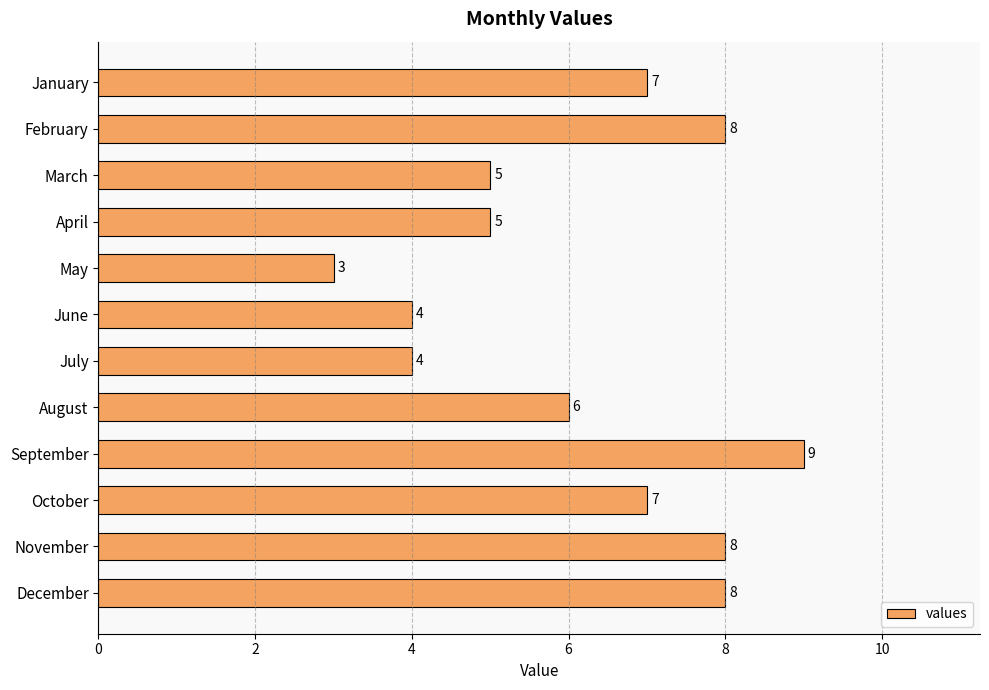

What is the sum of all values?

74